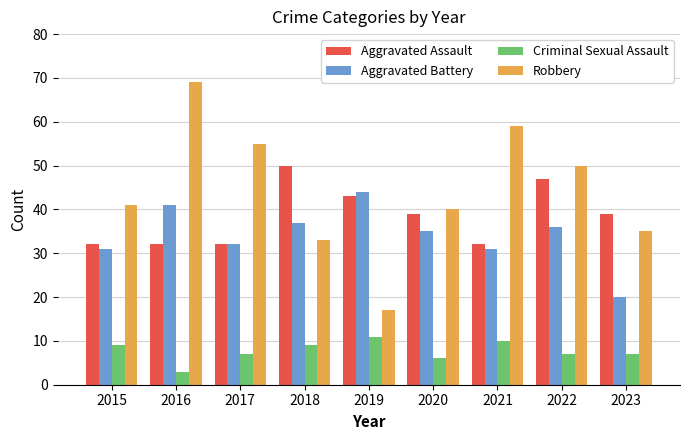

Which series changed the most between 2016 and 2020?

Robbery